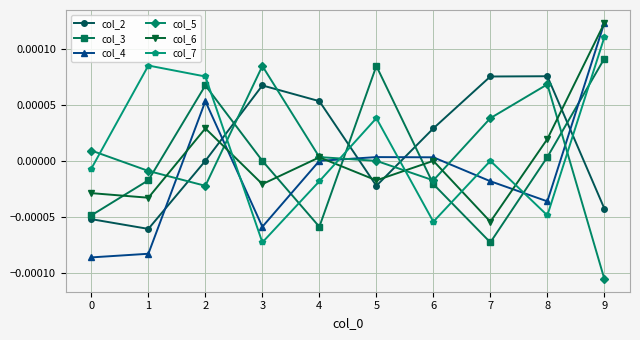

How many interior local peaks does the col_4 series have?

2